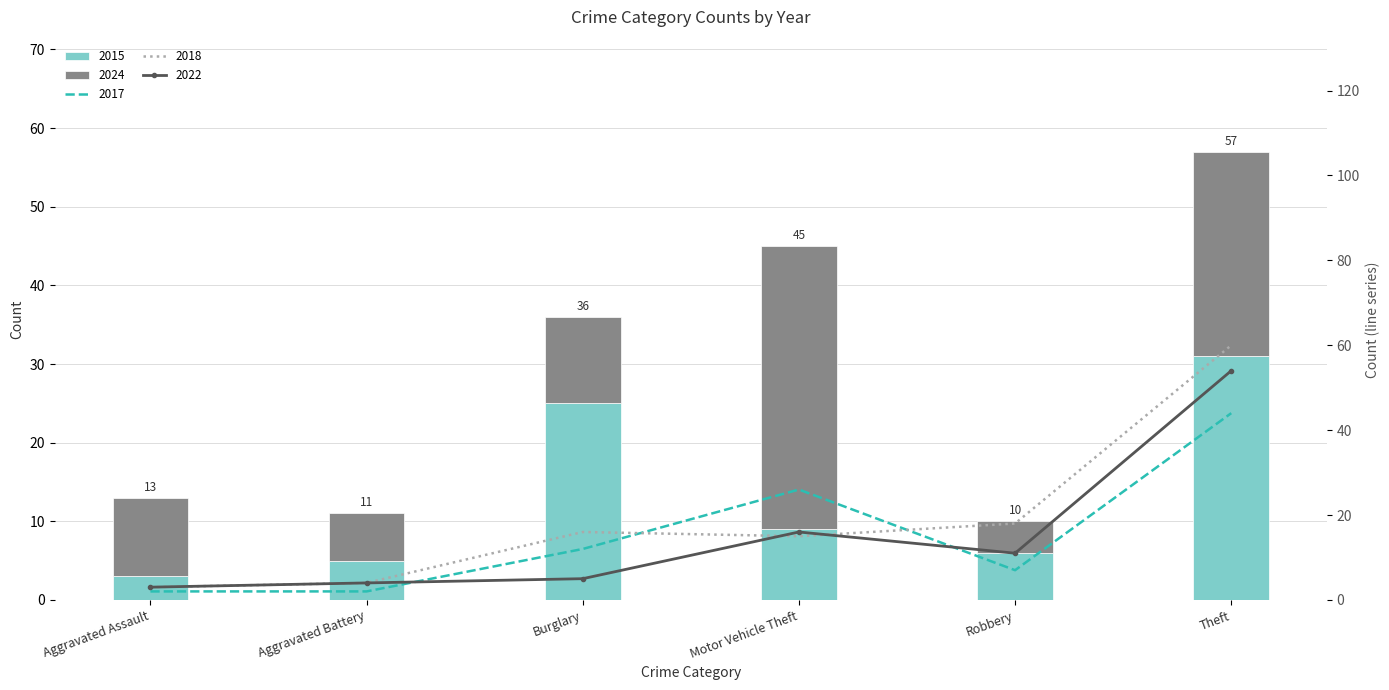

Reading left to right, extract all data points from this chart.

2017: 2	2	12	26	7	44
2022: 3	4	5	16	11	54
2015: 3	5	25	9	6	31
2024: 10	6	11	36	4	26
2018: 3	4	16	15	18	60